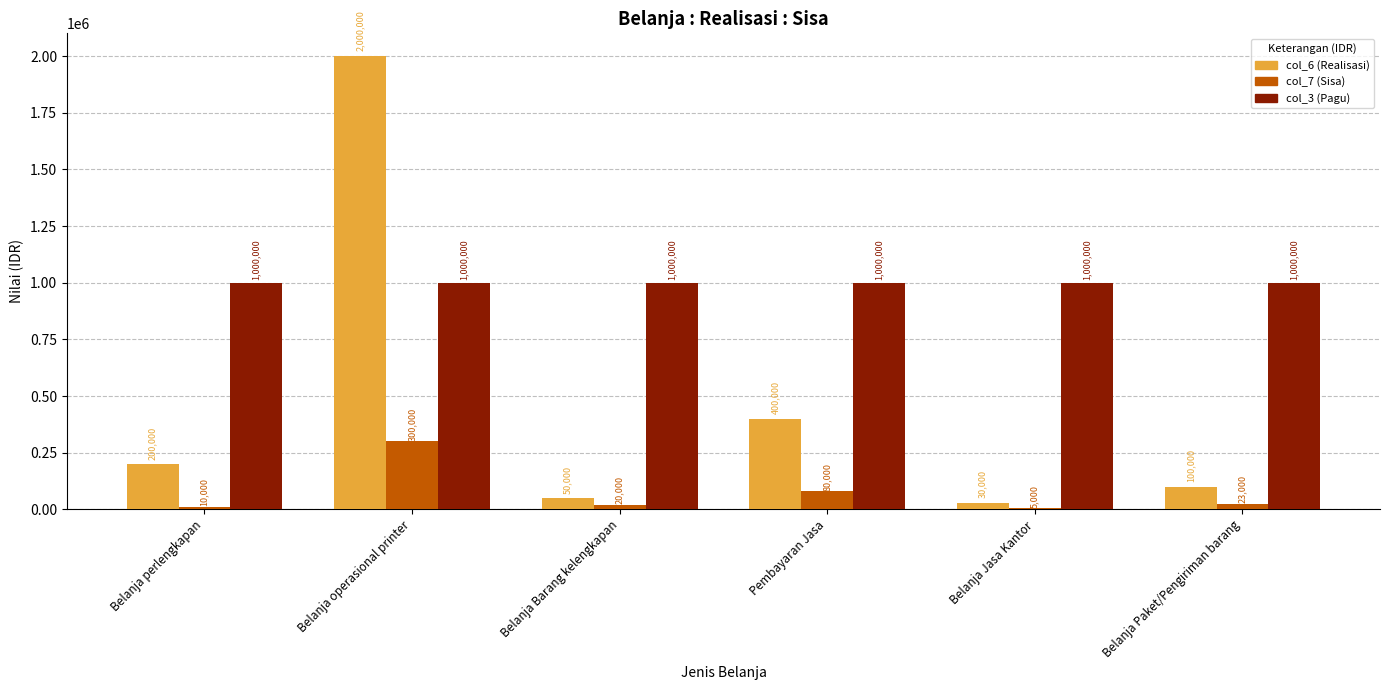

Count the number of data series in this chart.

3